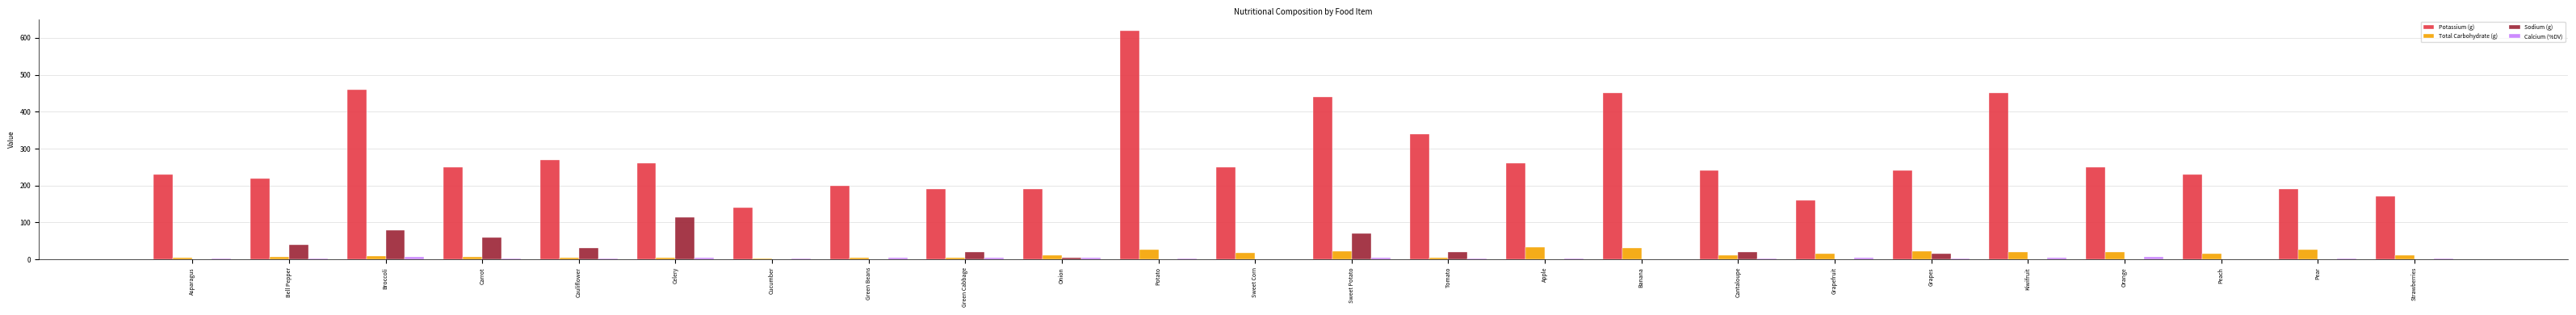

At which category does the chart reach its peak across all series?

Potato